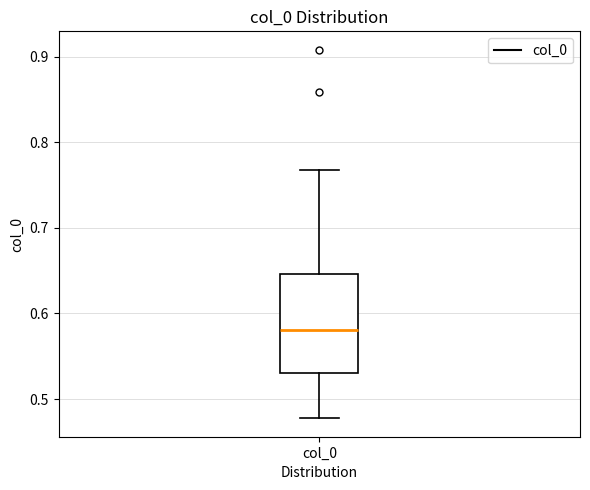

Read this box plot against the y-axis: the position of the median line, the range covered by the box, and the ends of both whiskers. The values are not printed on the chart, so give them approximately, as read against the axis.

median 0.58, box 0.53 to 0.65, whiskers 0.48 to 0.77